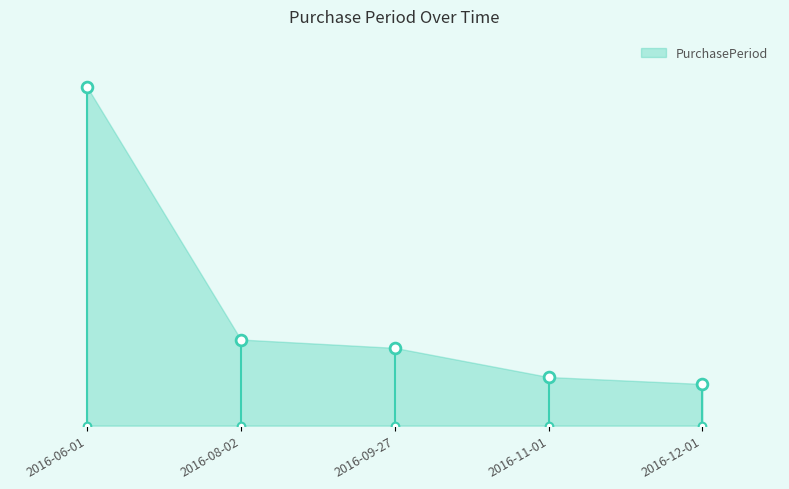

Between 2016-09-27 and 2016-12-01, which is larger?

2016-09-27